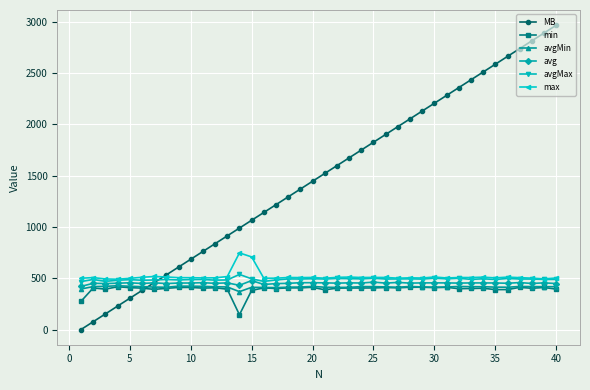

True or false: avg has more than 1 points higher than both neighbors.

True